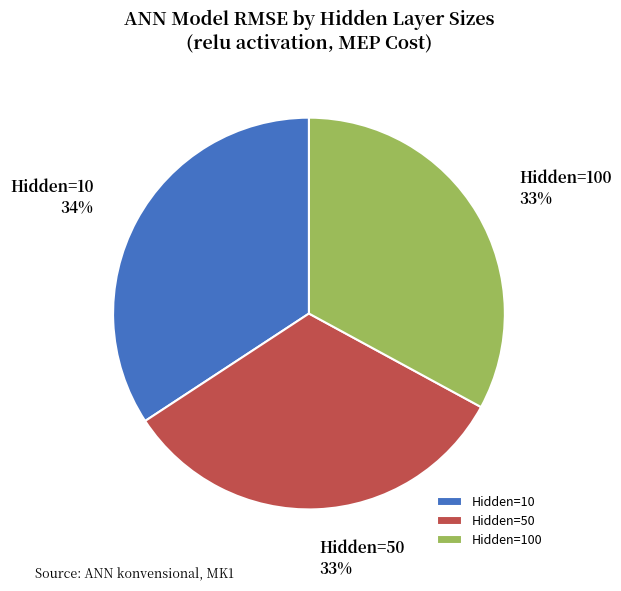

Is there any slice that represents more than half of the pie?

No